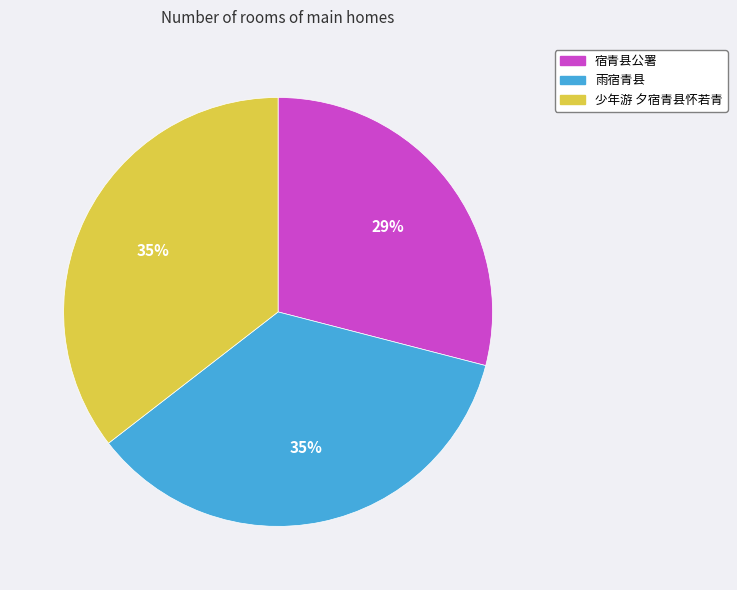

To the nearest percent, what percentage of the pie is 少年游 夕宿青县怀若青?

35%